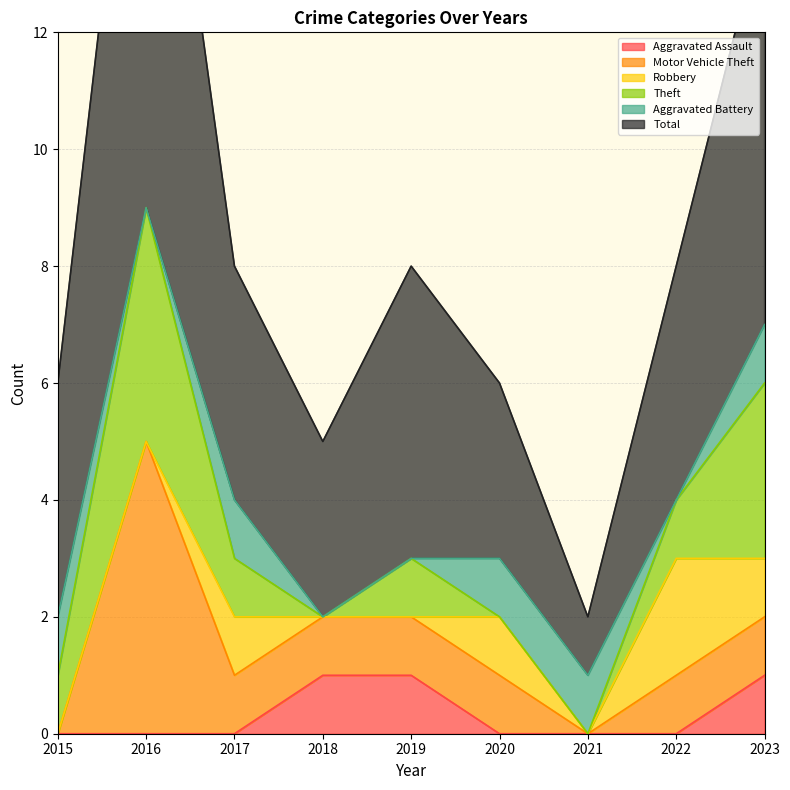

At which category does Motor Vehicle Theft reach its first local valley?

2021